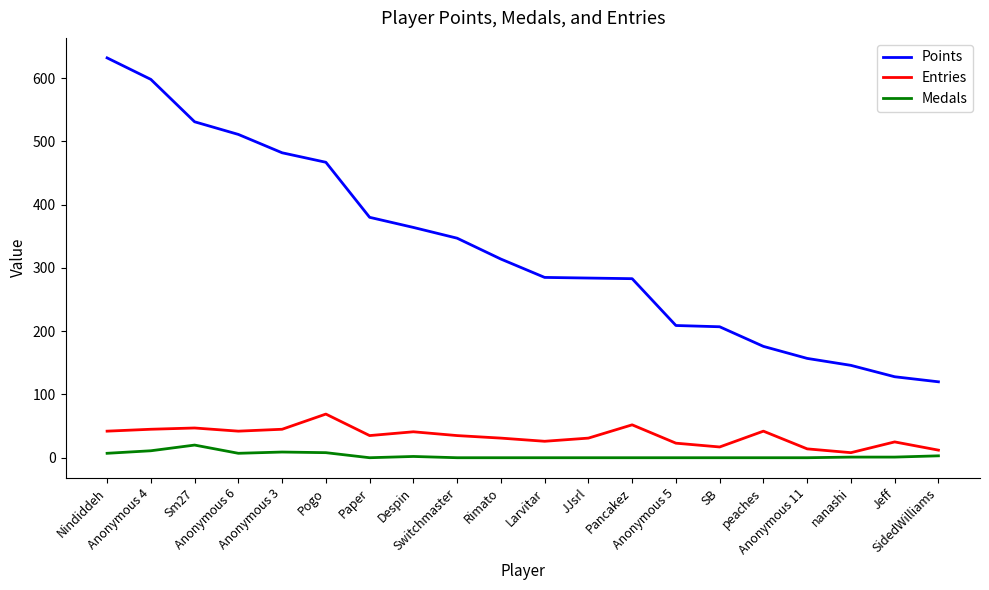

True or false: Medals and Points intersect in this chart.

False